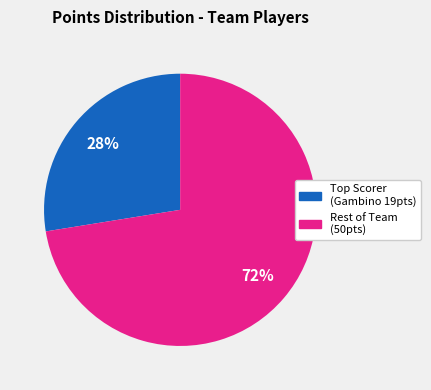

Is Rest of Team (50pts) the majority of the pie?

Yes